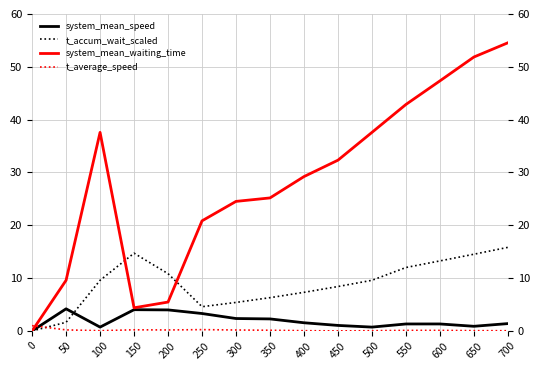

At 600, list the series in order from largest to smallest.

system_mean_waiting_time, t_accum_wait_scaled, system_mean_speed, t_average_speed